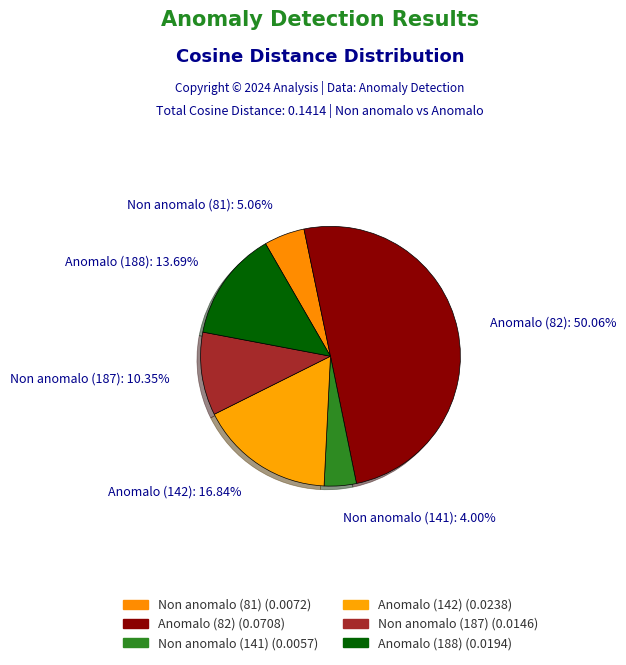

Count the number of slices in the pie.

6